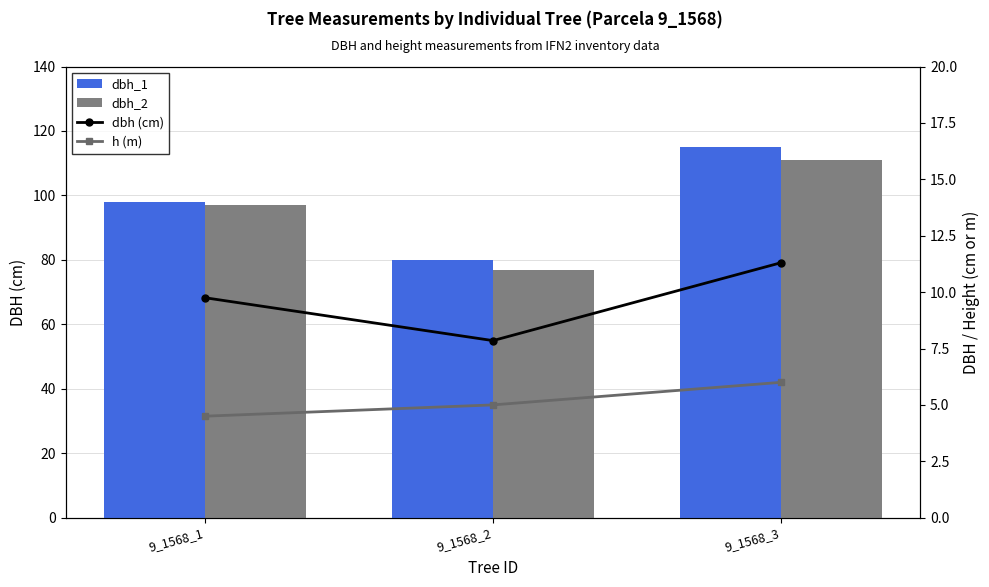

The value of dbh (cm) at 9_1568_1 is 13.9. True or false?

False